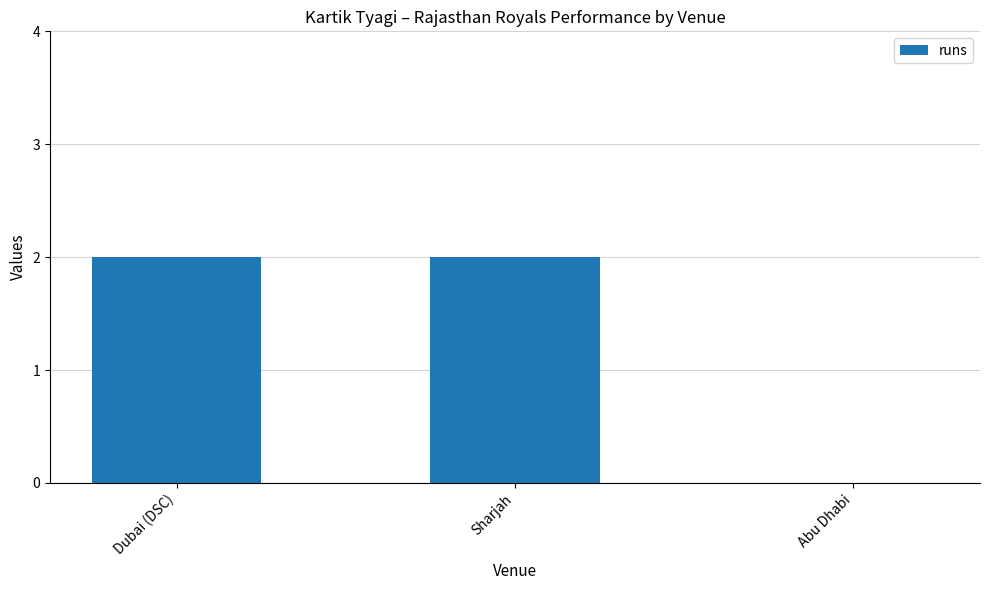

True or false: the data shows 2 at Sharjah.

True